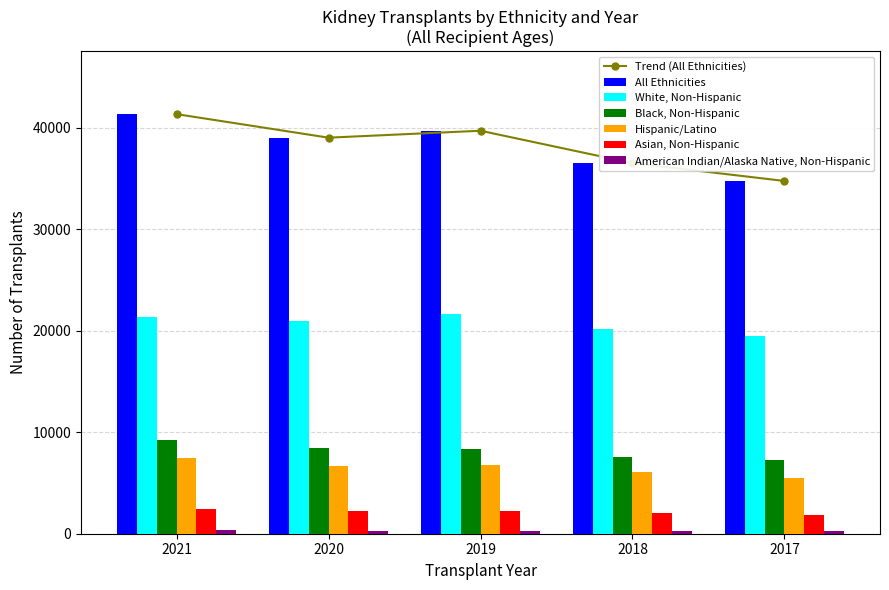

What is the difference between the White, Non-Hispanic values at 2018 and 2020?

852